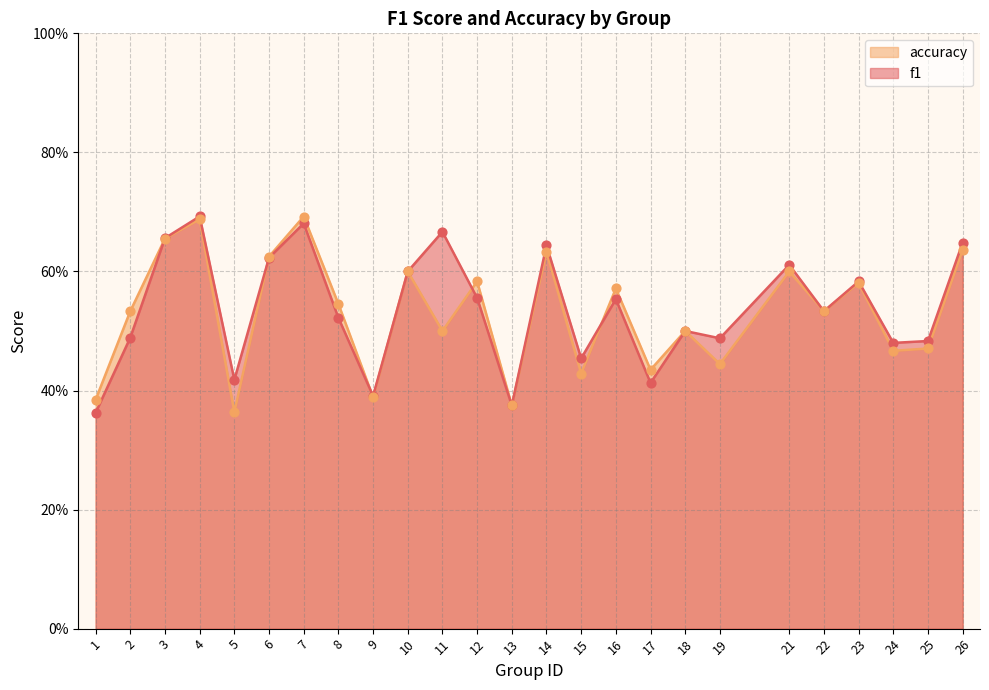

Which series has the largest total across all categories?

f1